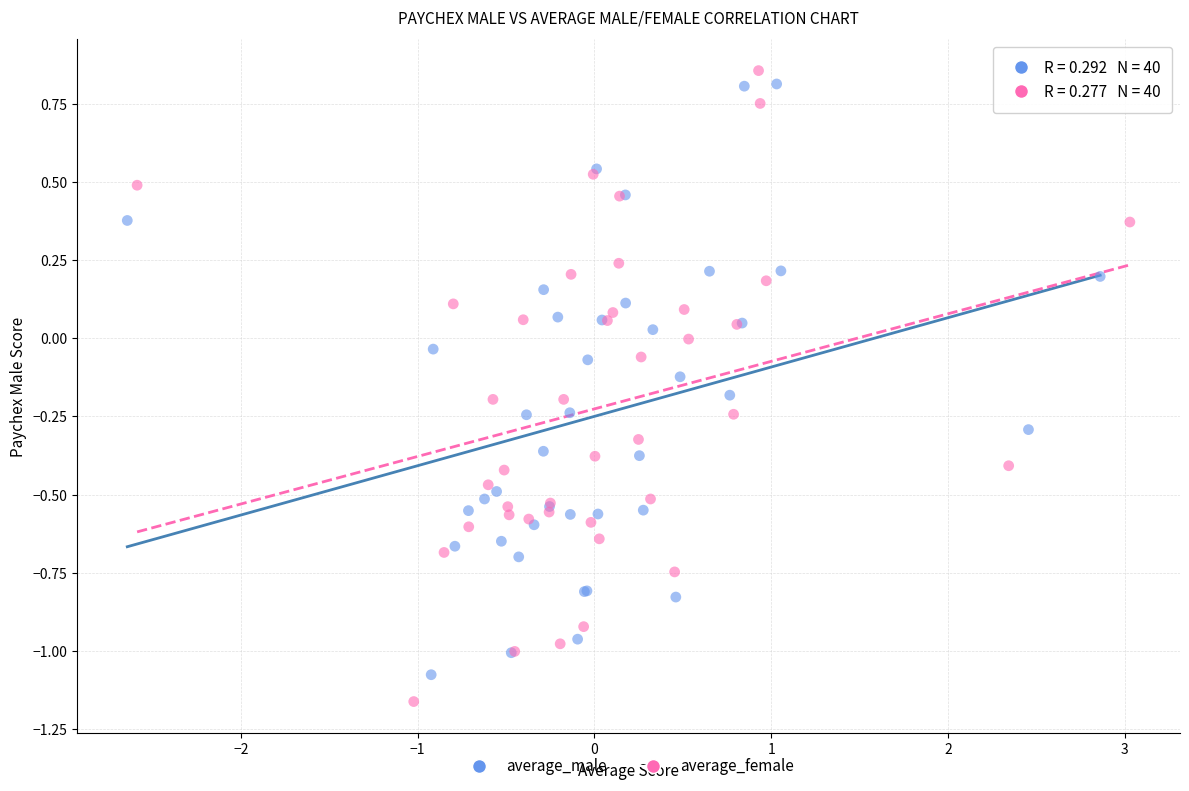

Which series has the widest spread of Y values?

average_female